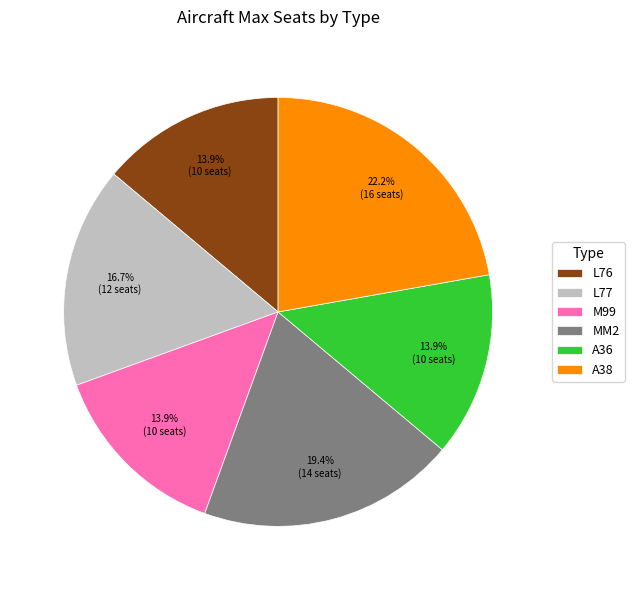

Is the sum of MM2 and M99 greater than half?

No